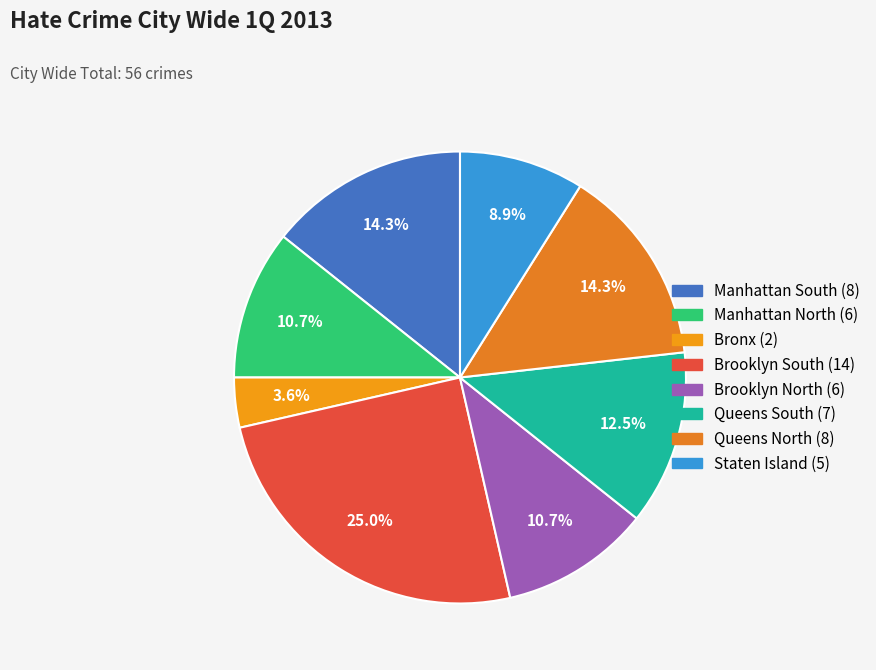

Is it true that Brooklyn North is 1% of the pie?

False